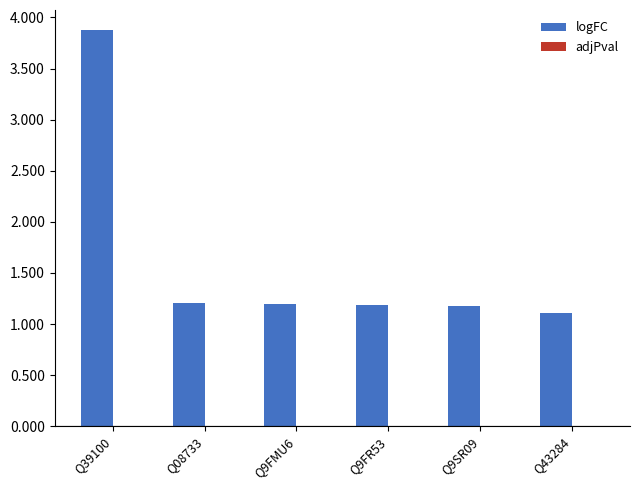

What is the greatest value displayed?

3.9